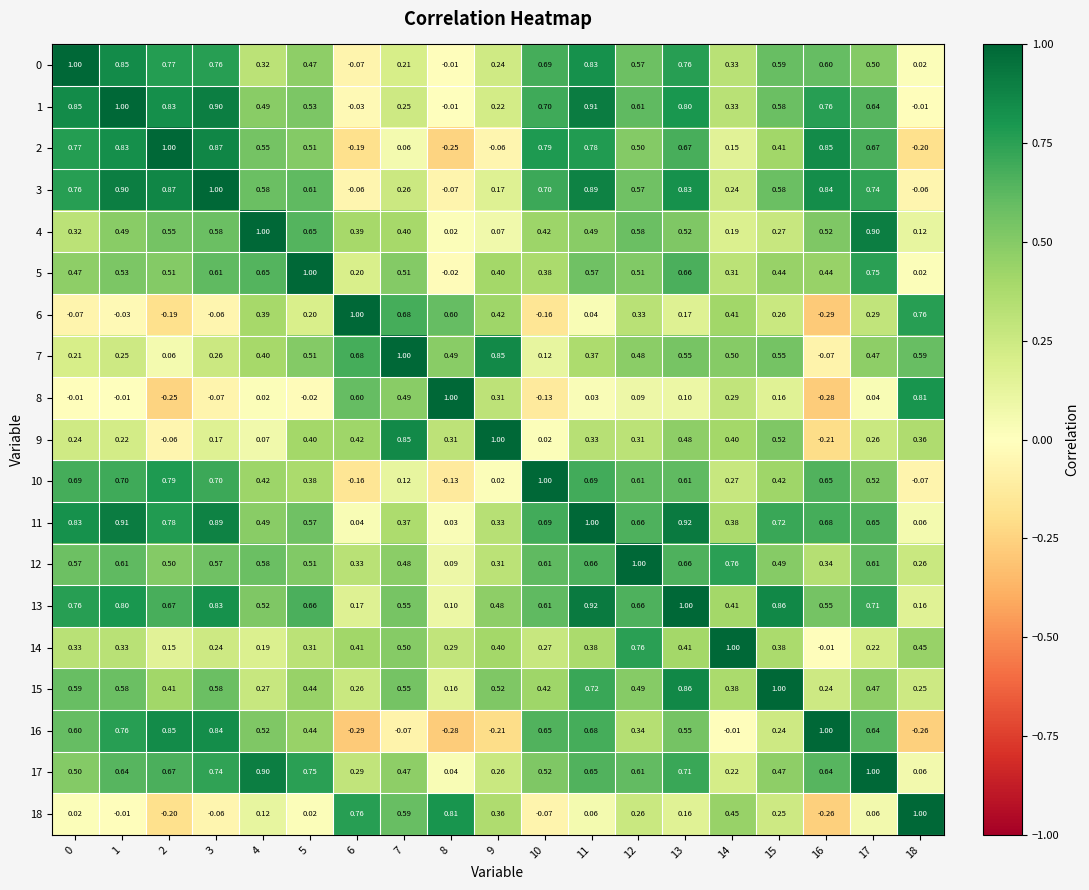

How many values in 7 are above zero?

18